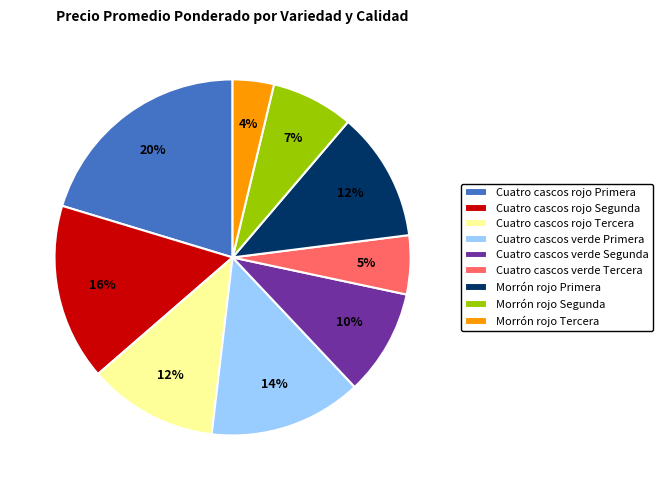

Is Cuatro cascos verde Segunda the majority of the pie?

No